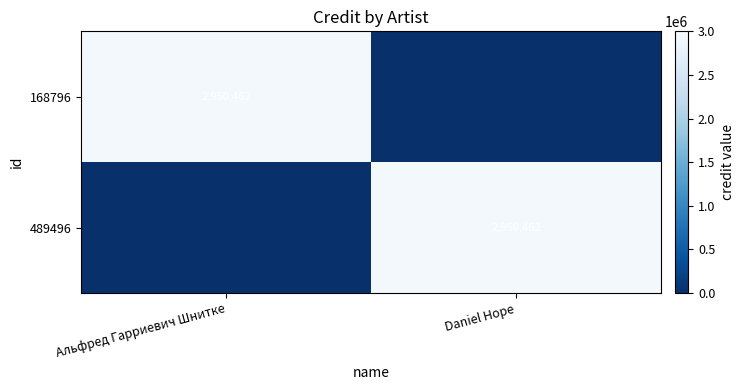

The 168796 series shows 2950462 at Альфред Гарриевич Шнитке. True or false?

True